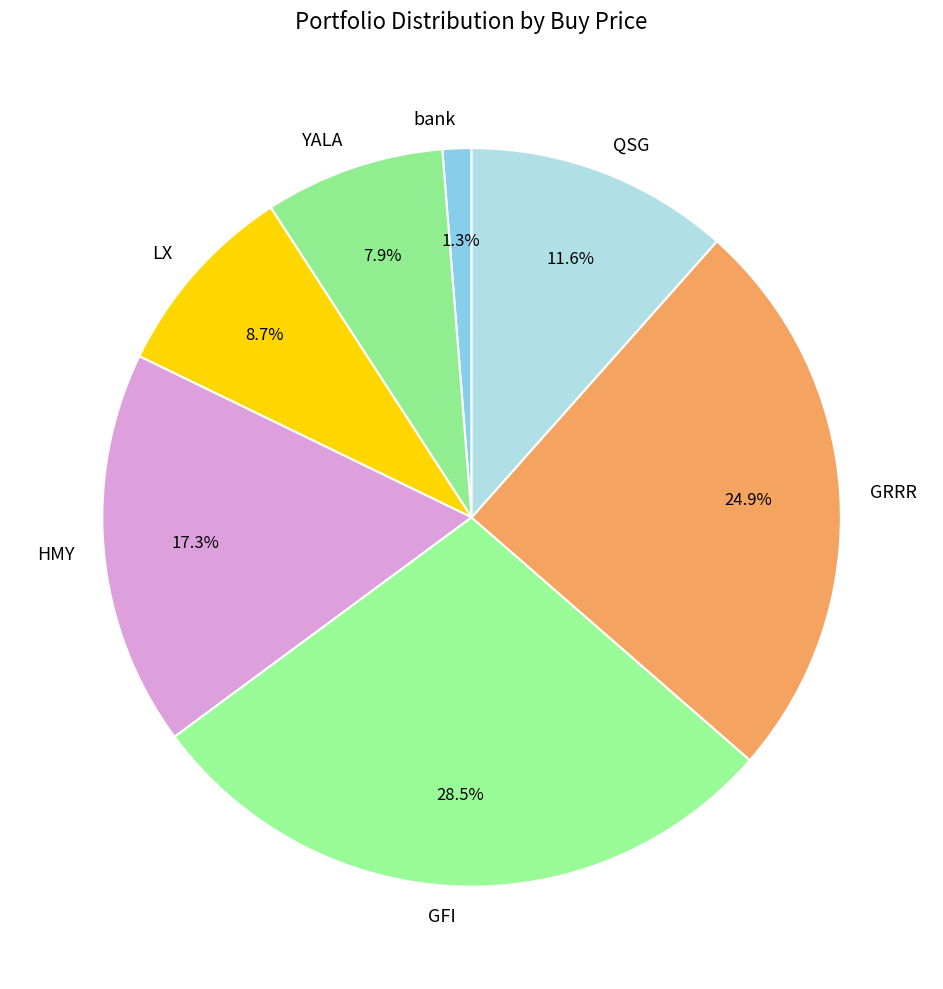

Which has a higher value, GFI or LX?

GFI